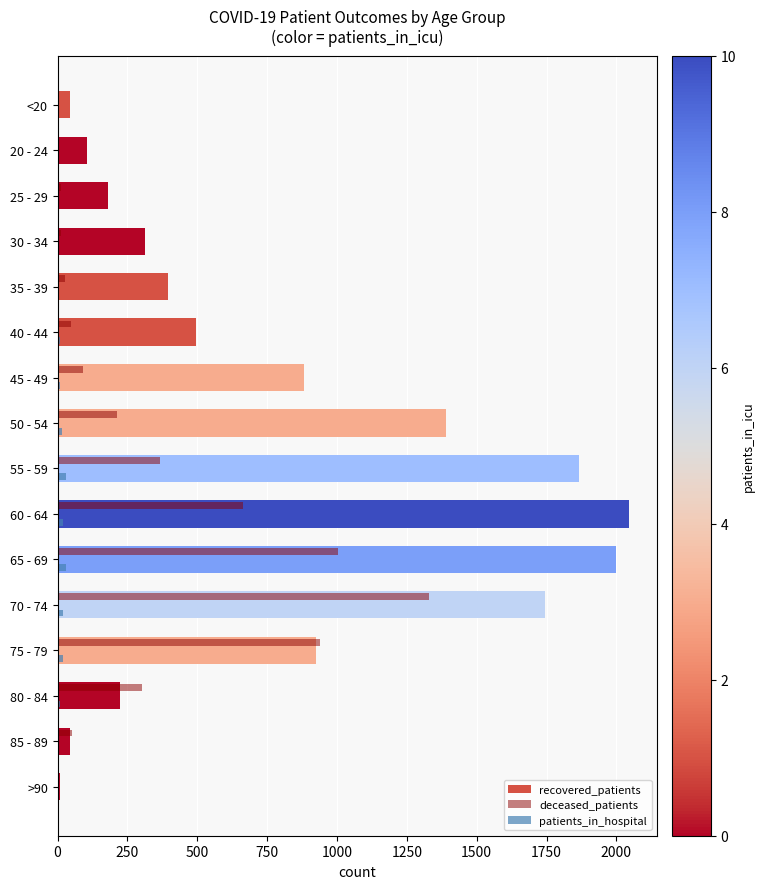

How many series are shown in this chart?

3